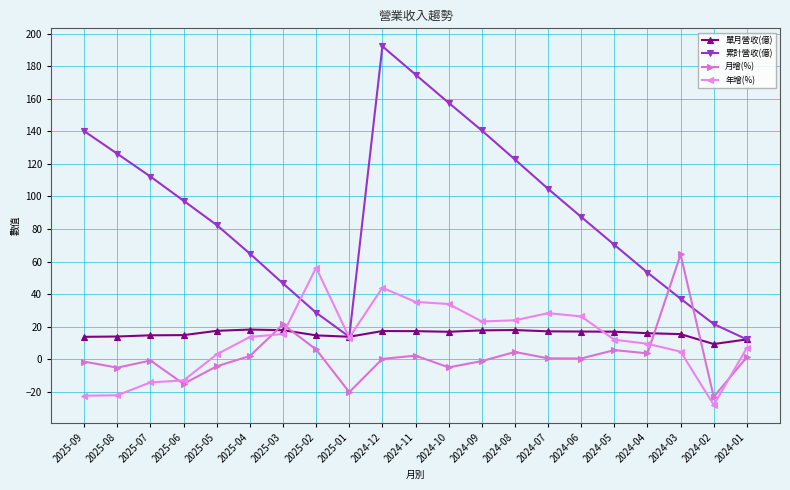

At which label does 月增(%) reach its peak?

2024-03